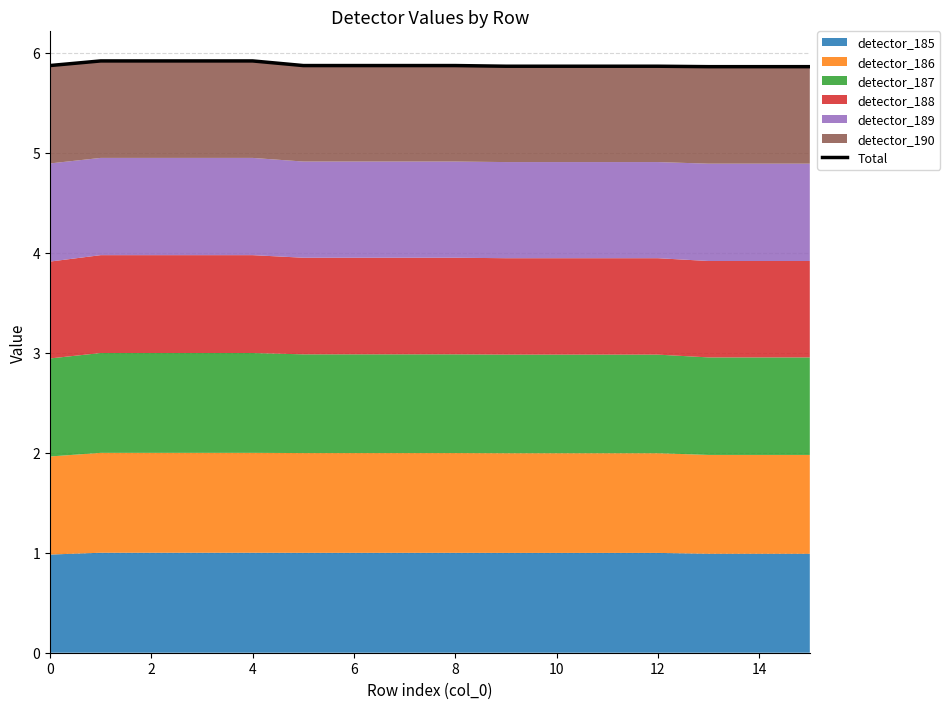

At which category does the chart reach its minimum across all series?

13